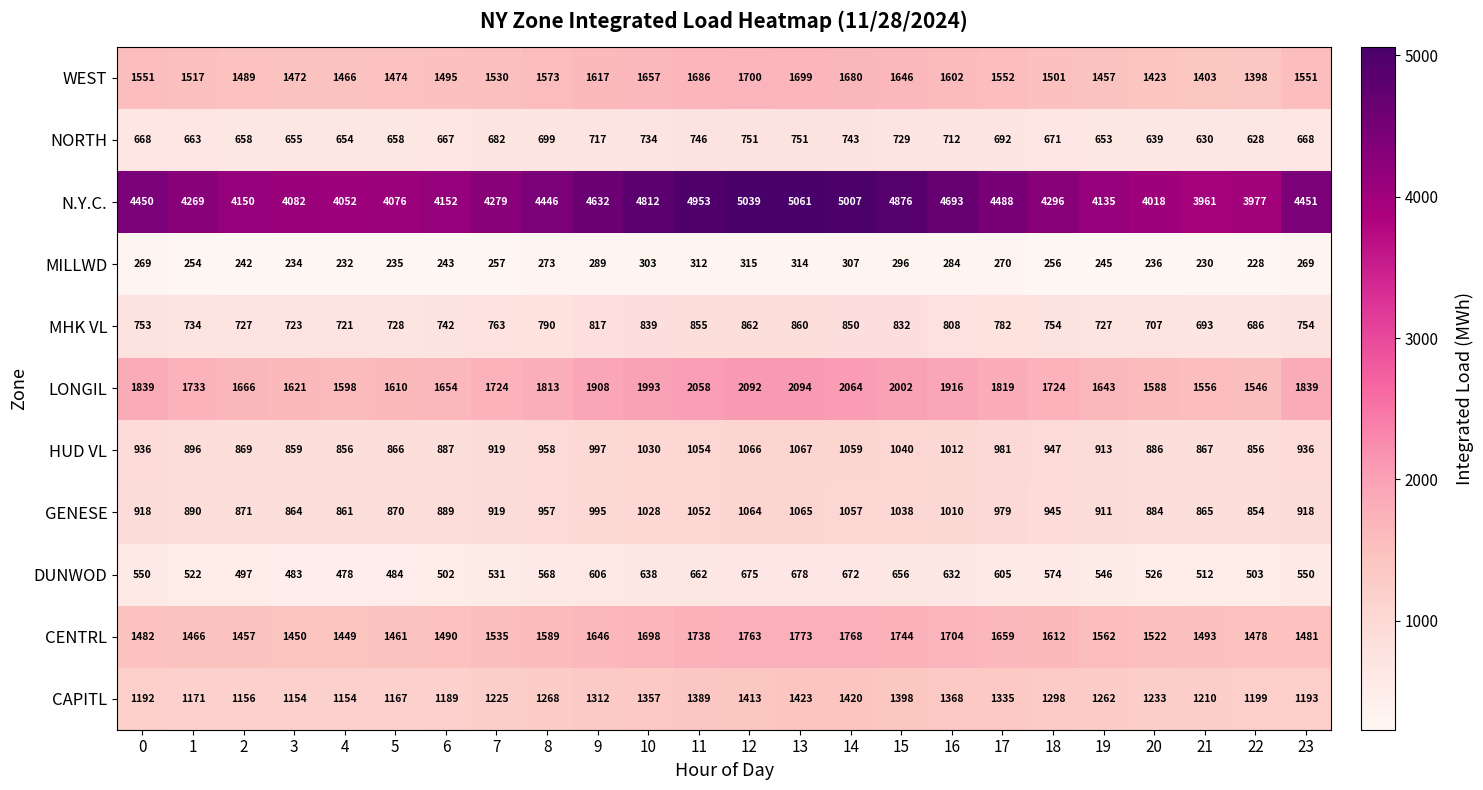

Rank the series at 22 from highest to lowest value.

N.Y.C., LONGIL, CENTRL, WEST, CAPITL, HUD VL, GENESE, MHK VL, NORTH, DUNWOD, MILLWD